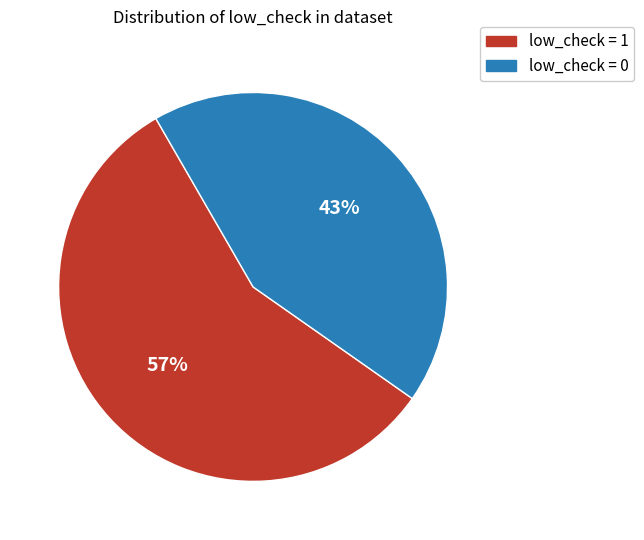

Rank the categories by value from lowest to highest.

low_check = 0, low_check = 1